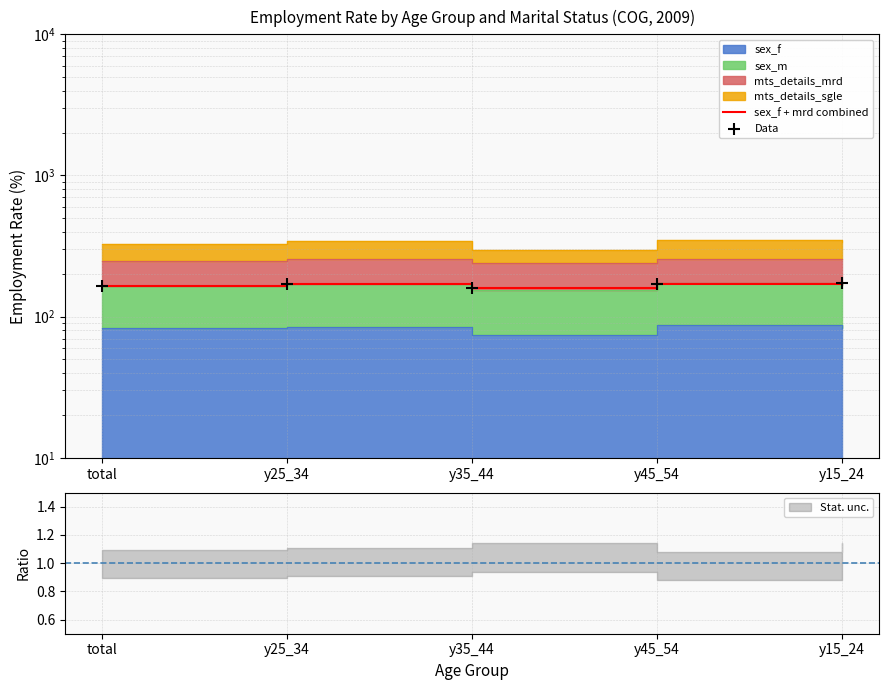

Which series reaches the maximum Y coordinate?

sex_f + mrd combined